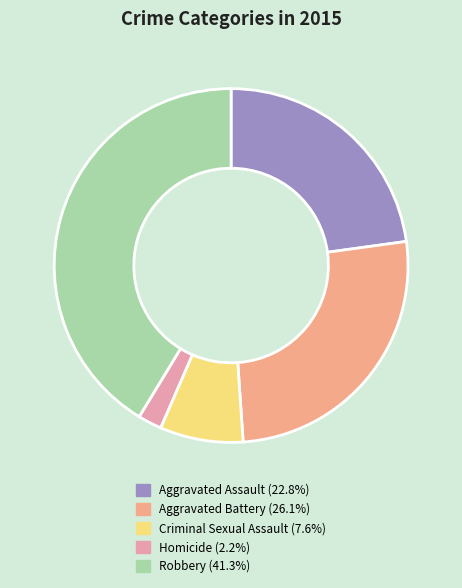

Which has a higher value, Aggravated Assault or Criminal Sexual Assault?

Aggravated Assault